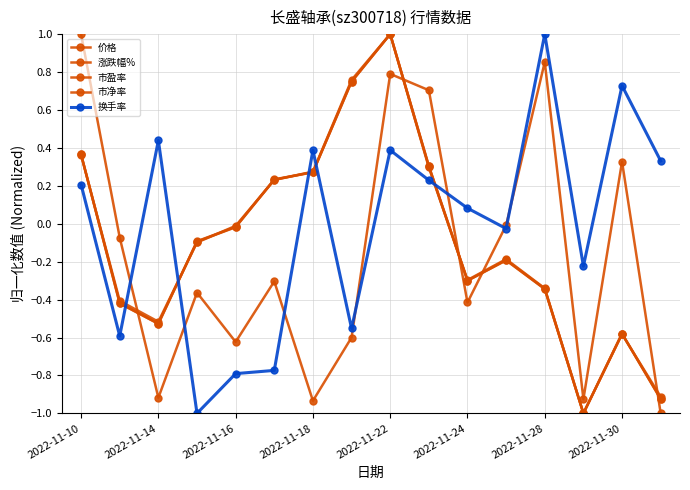

Reading right to left, list all the values displayed in this chart.

价格: -0.9	-0.6	-1.0	-0.3	-0.2	-0.3	0.3	1.0	0.7	0.3	0.2	-0.0	-0.1	-0.5	-0.4	0.4
涨跌幅%: -1.0	0.3	-0.9	0.9	-0.0	-0.4	0.7	0.8	-0.6	-0.9	-0.3	-0.6	-0.4	-0.9	-0.1	1.0
市盈率: -0.9	-0.6	-1.0	-0.3	-0.2	-0.3	0.3	1.0	0.7	0.3	0.2	-0.0	-0.1	-0.5	-0.4	0.4
市净率: -0.9	-0.6	-1.0	-0.3	-0.2	-0.3	0.3	1.0	0.8	0.3	0.2	-0.0	-0.1	-0.5	-0.4	0.4
换手率: 0.3	0.7	-0.2	1.0	-0.0	0.1	0.2	0.4	-0.6	0.4	-0.8	-0.8	-1.0	0.4	-0.6	0.2